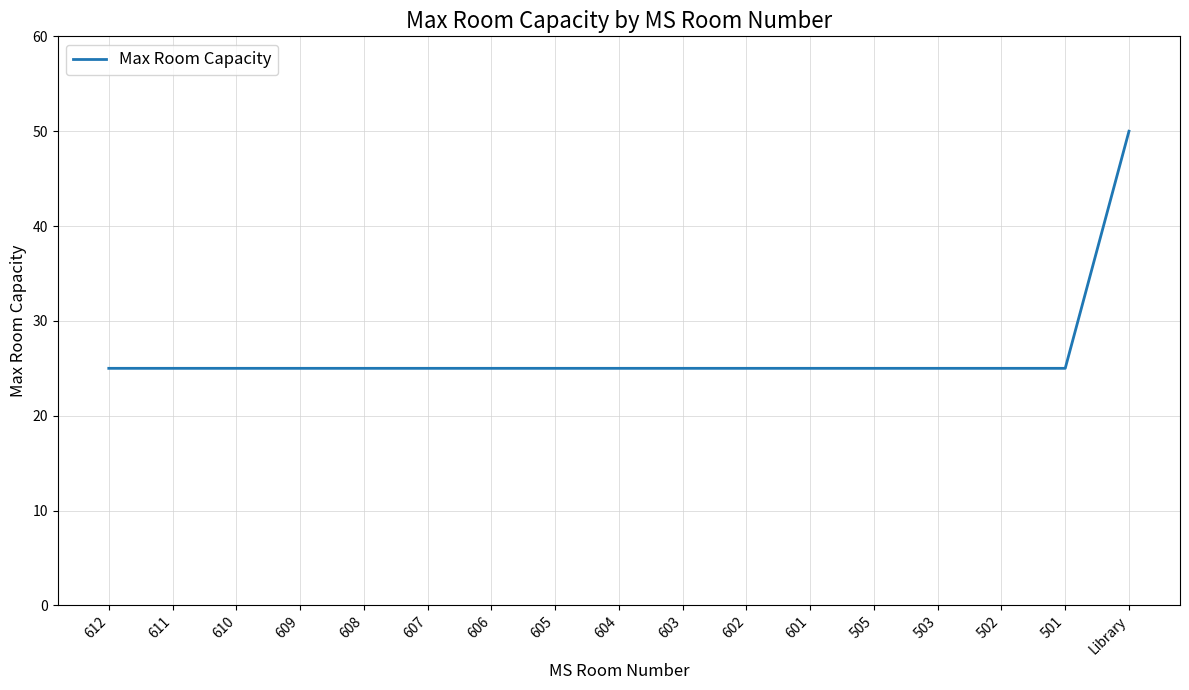

What is the ratio of the value at 501 to the value at 605?

1.0